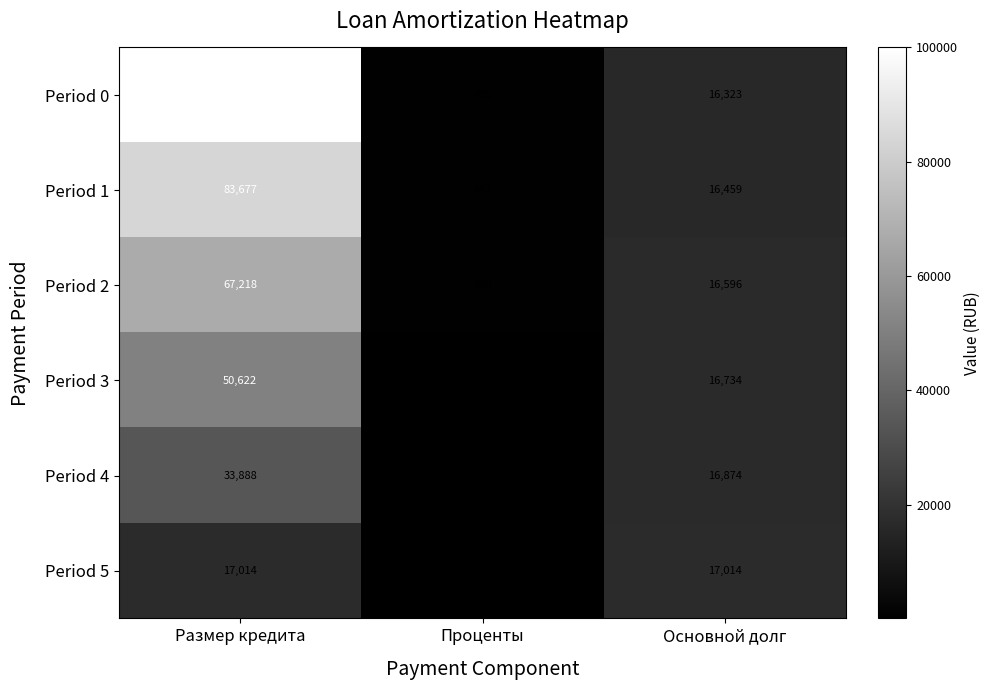

How many series are shown in this chart?

6